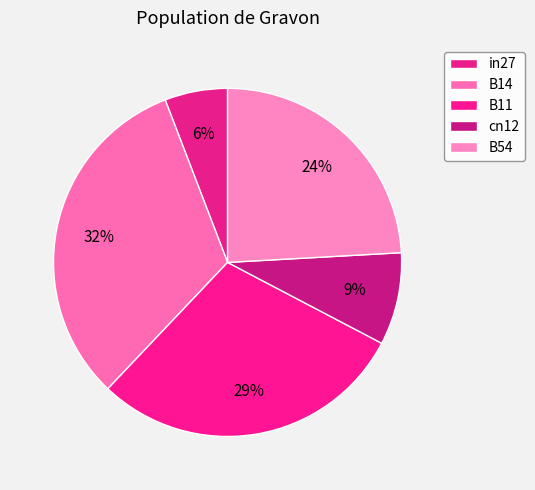

What percentage do in27 and cn12 together represent?

14.4%